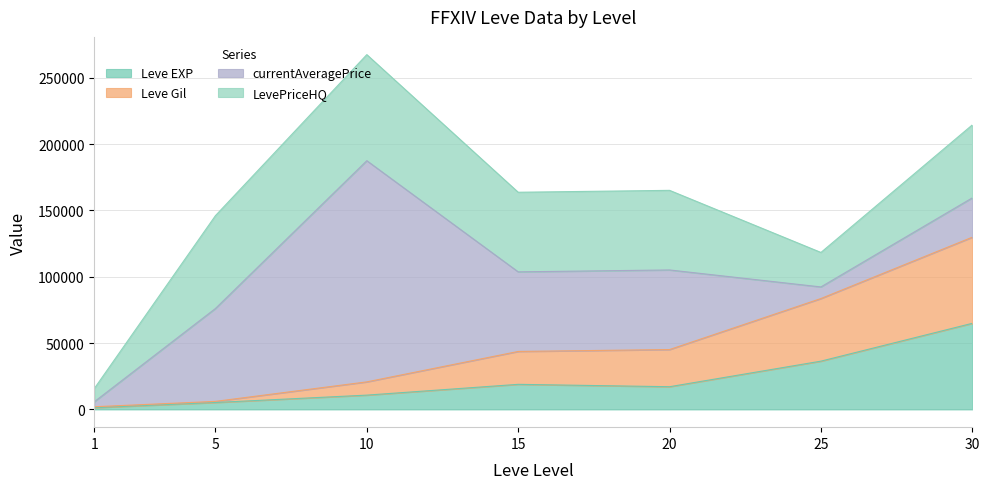

What are all the series names shown in the legend?

Leve EXP, Leve Gil, currentAveragePrice, LevePriceHQ